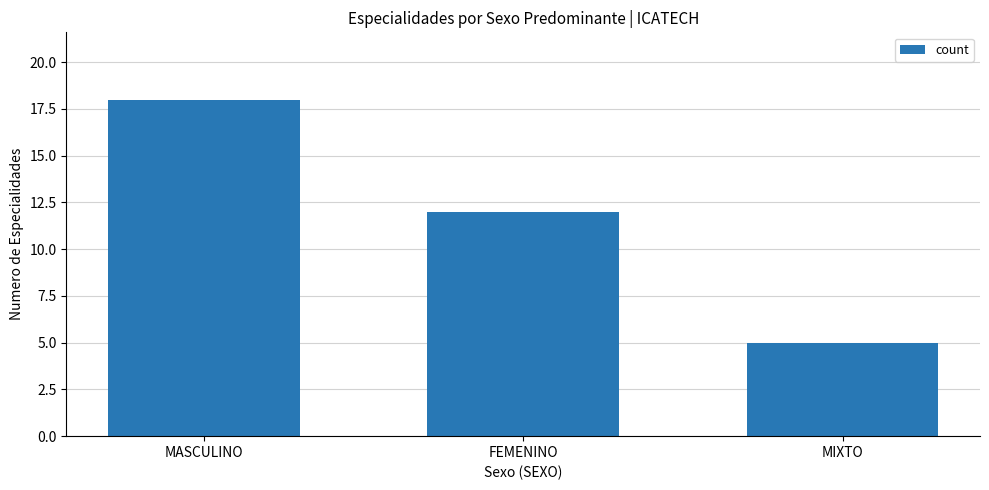

Reading left to right, what are all the values shown in this chart?

MASCULINO=18	FEMENINO=12	MIXTO=5